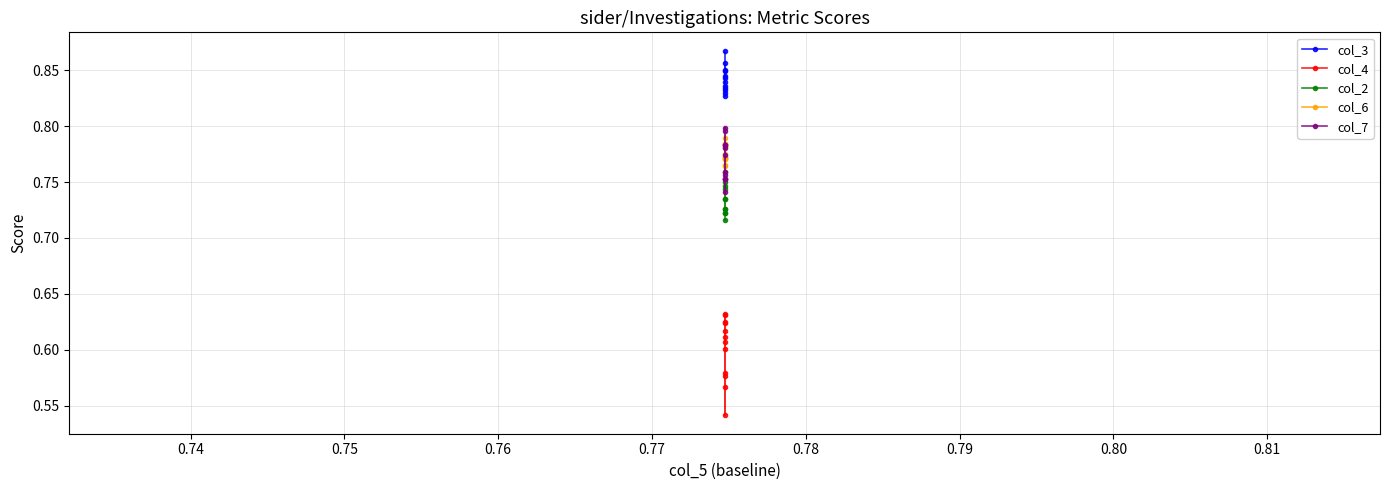

At how many categories does at least one series exceed 0?

12